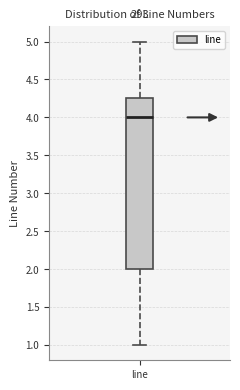

Read this box plot against the y-axis: the position of the median line, the range covered by the box, and the ends of both whiskers. The values are not printed on the chart, so give them approximately, as read against the axis.

median 4.00, box 2.00 to 4.25, whiskers 1.00 to 5.00